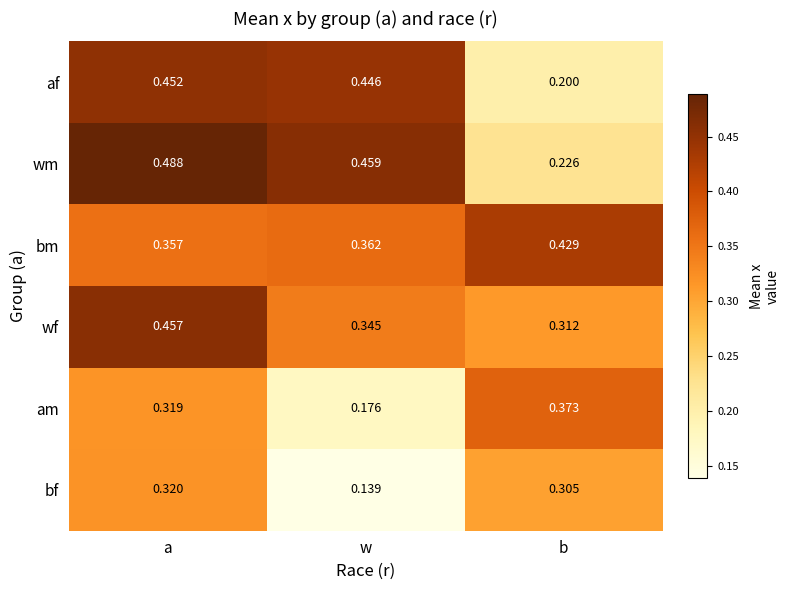

At which category does the chart reach its minimum across all series?

w